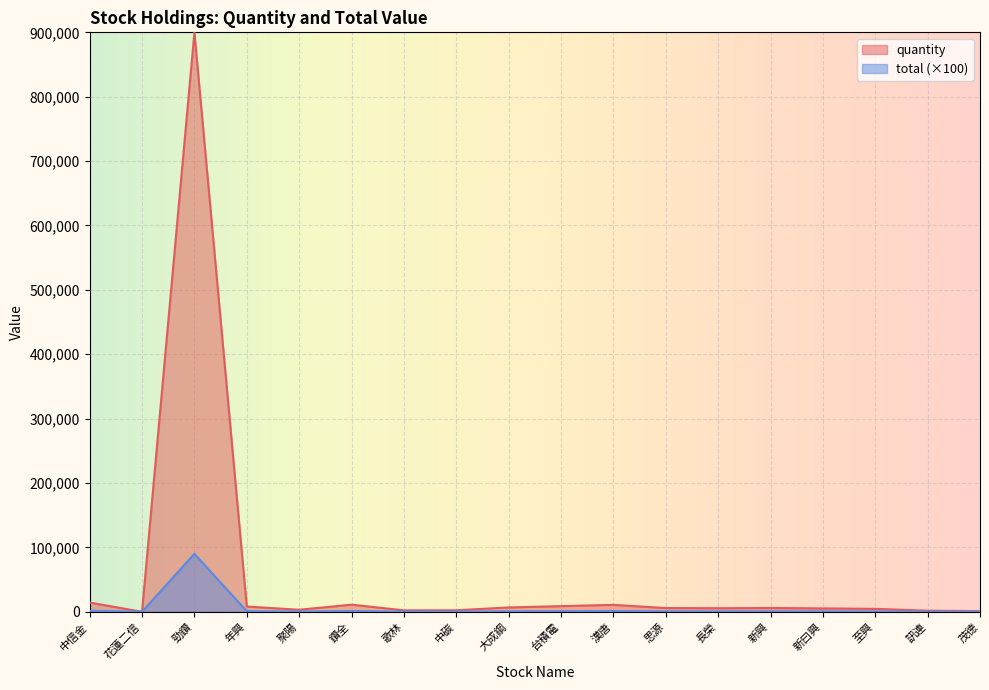

The total series shows 554.6 at 長榮. True or false?

True